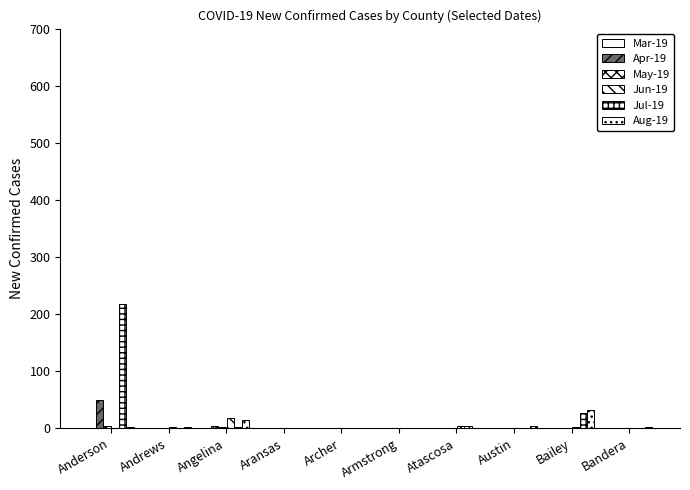

What is the difference between the maximum and minimum values in the Aug-19 series?

32